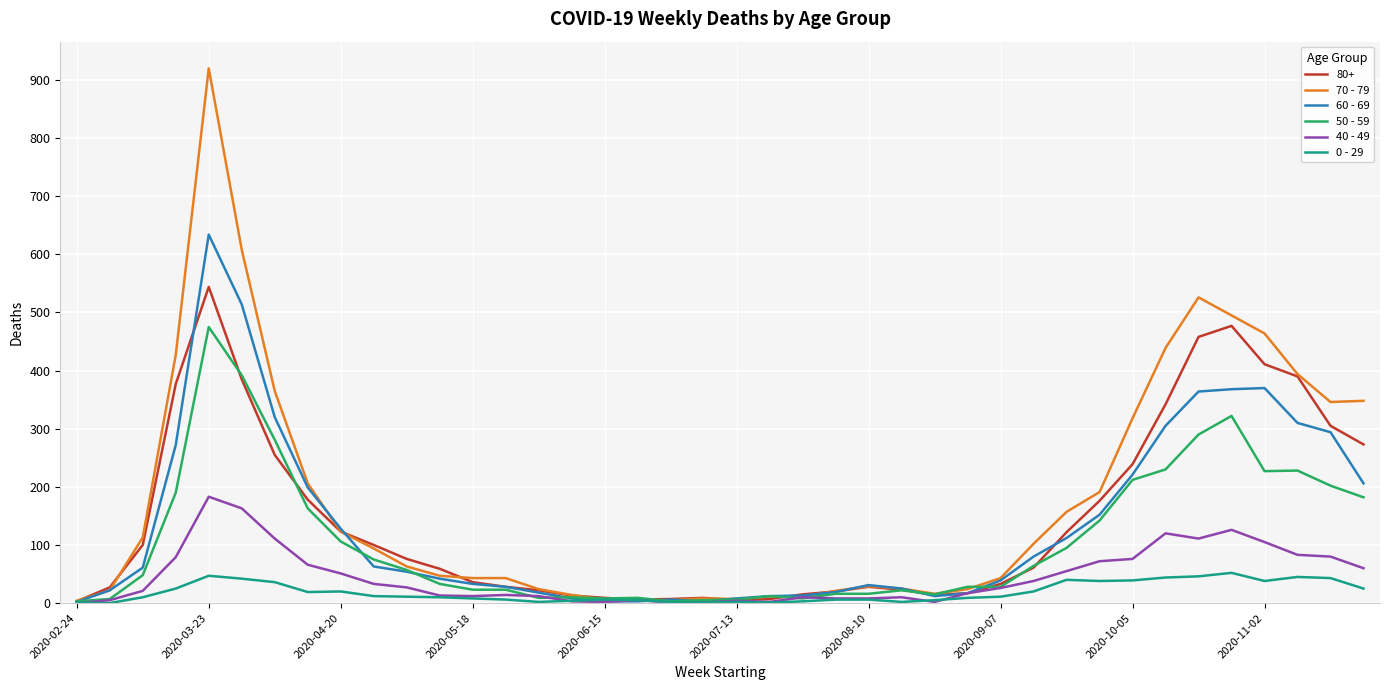

Which series has the largest range (max minus min)?

70 - 79